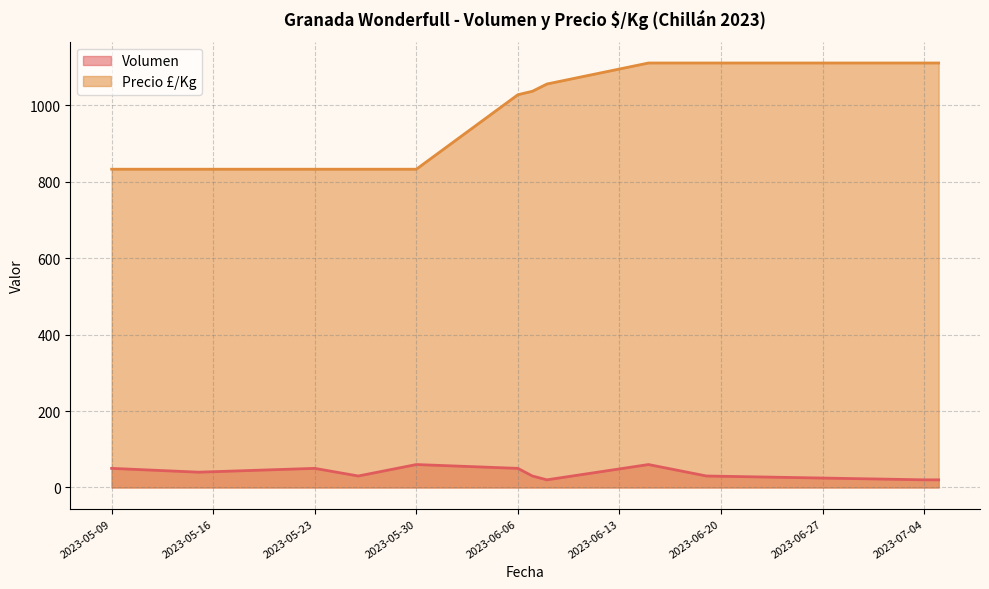

Does the chart have visible grid lines?

Yes